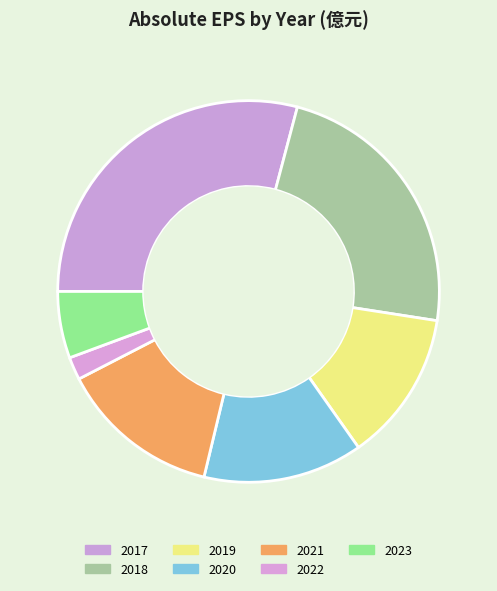

How many slices are in this pie chart?

7